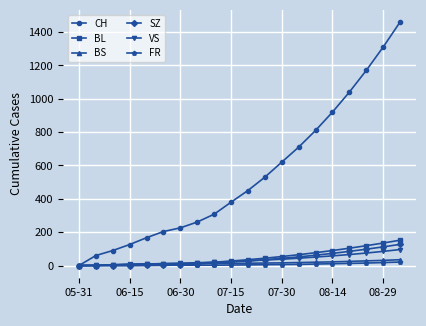

How many data points in FR are less than 4?

10